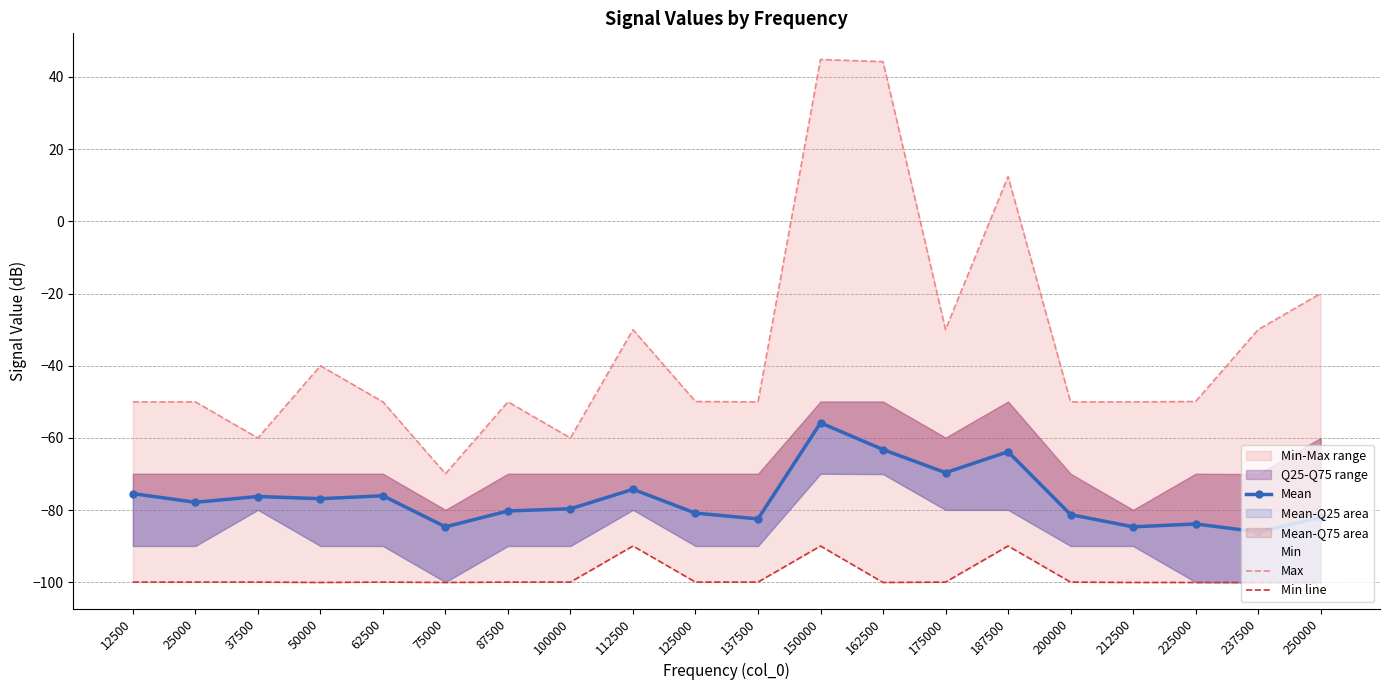

What is the sum of the Max values at 250000 and 112500?

-50.0